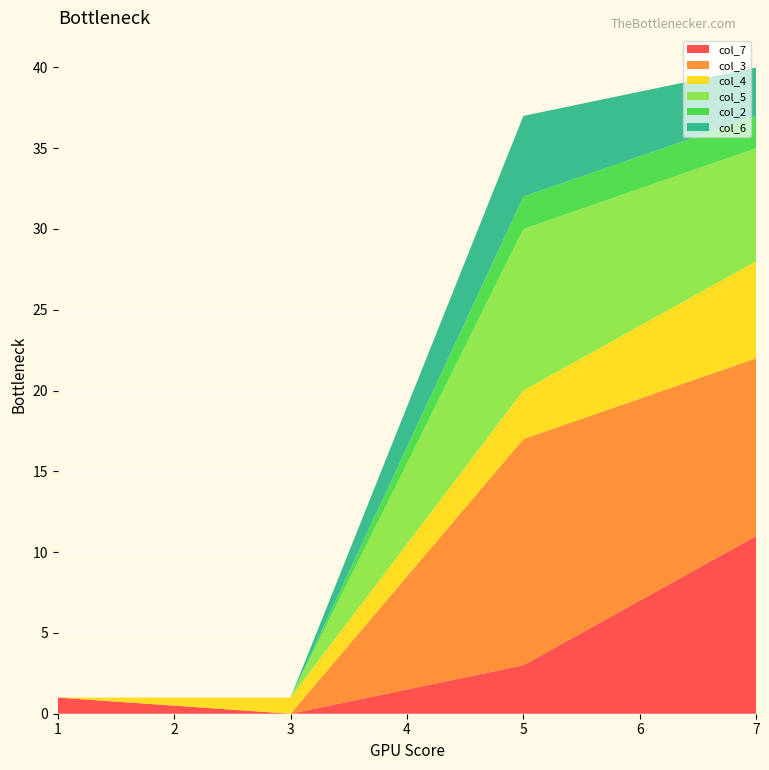

Reading left to right, list all the values displayed in this chart.

col_7: 1=1	3=0	5=3	7=11
col_3: 1=0	3=0	5=14	7=11
col_4: 1=0	3=1	5=3	7=6
col_5: 1=0	3=0	5=10	7=7
col_2: 1=0	3=0	5=2	7=2
col_6: 1=0	3=0	5=5	7=3